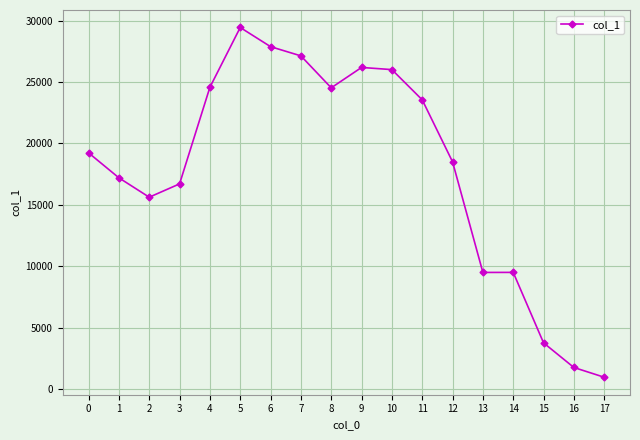

What value does the data have at 17?

952